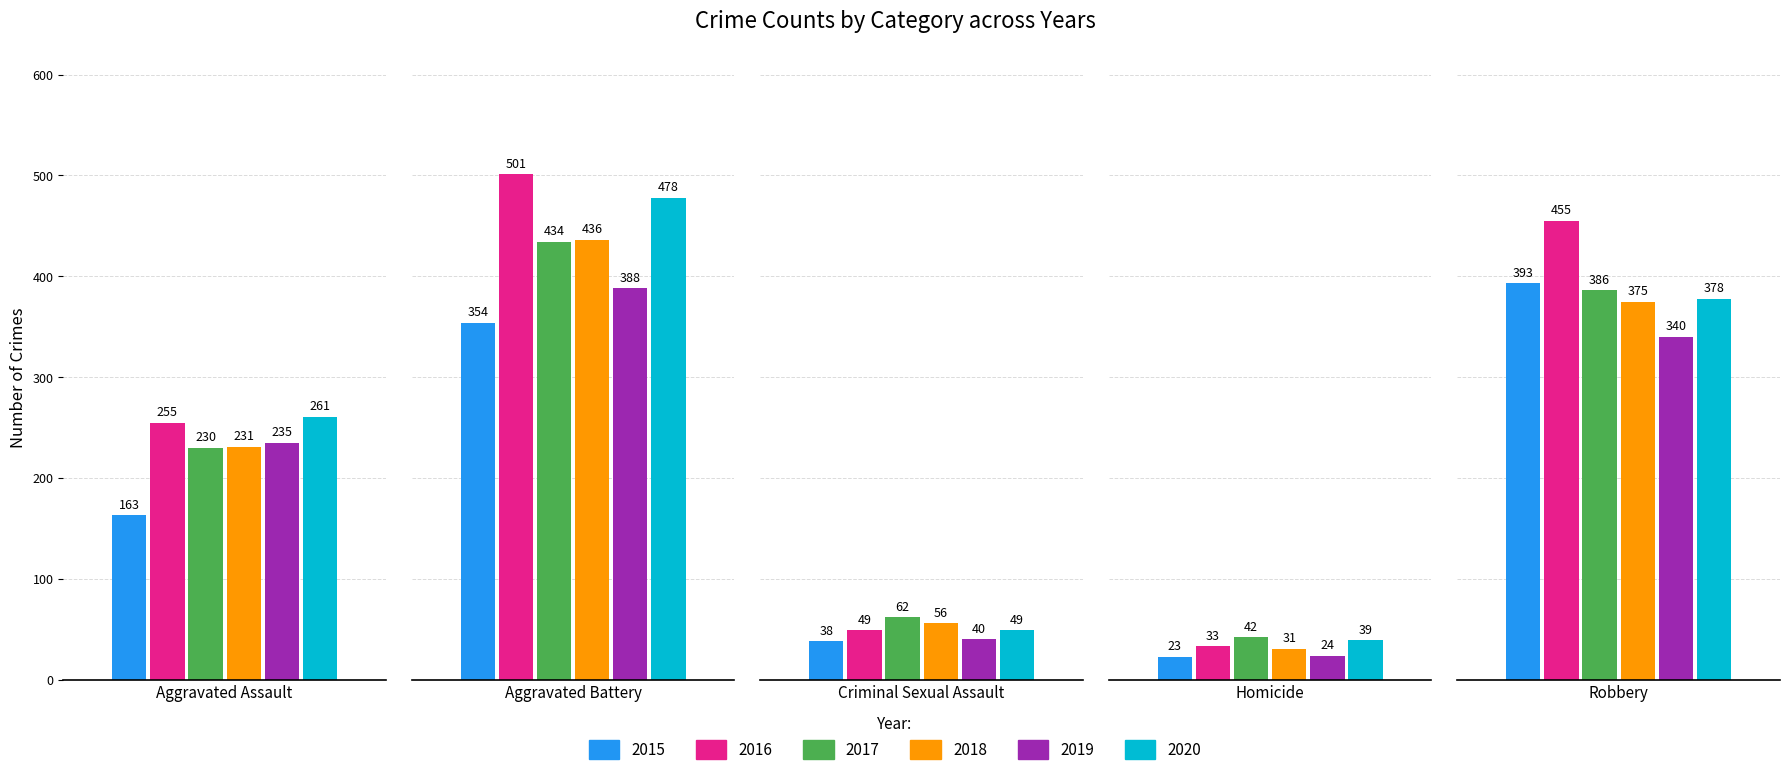

What value does the 2017 series have at Criminal Sexual Assault, to the nearest 50?

50